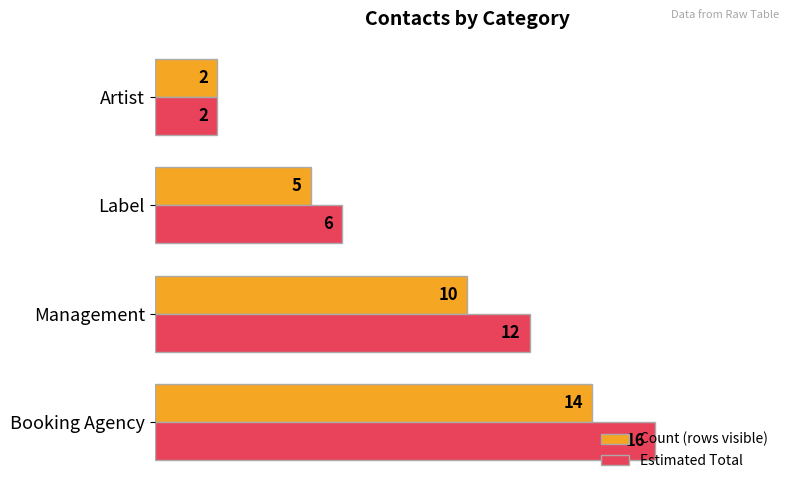

What is the highest value of the Count (rows visible) series?

14